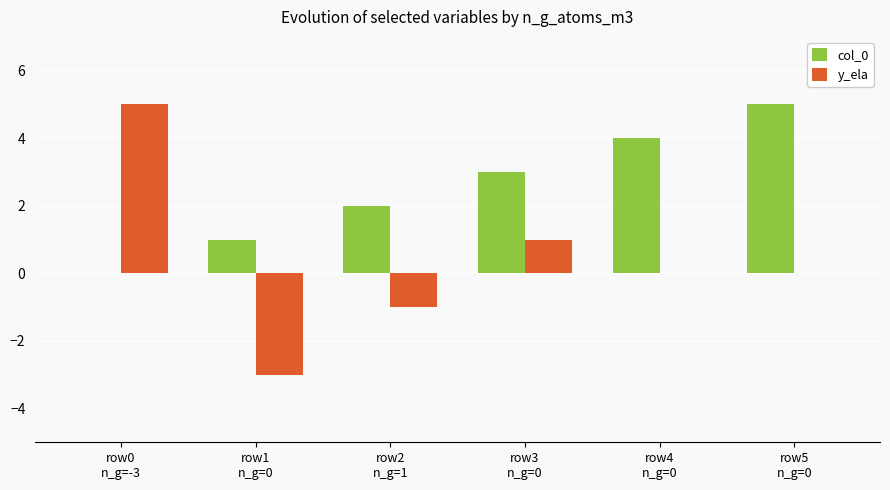

What is the maximum value shown in the chart?

5